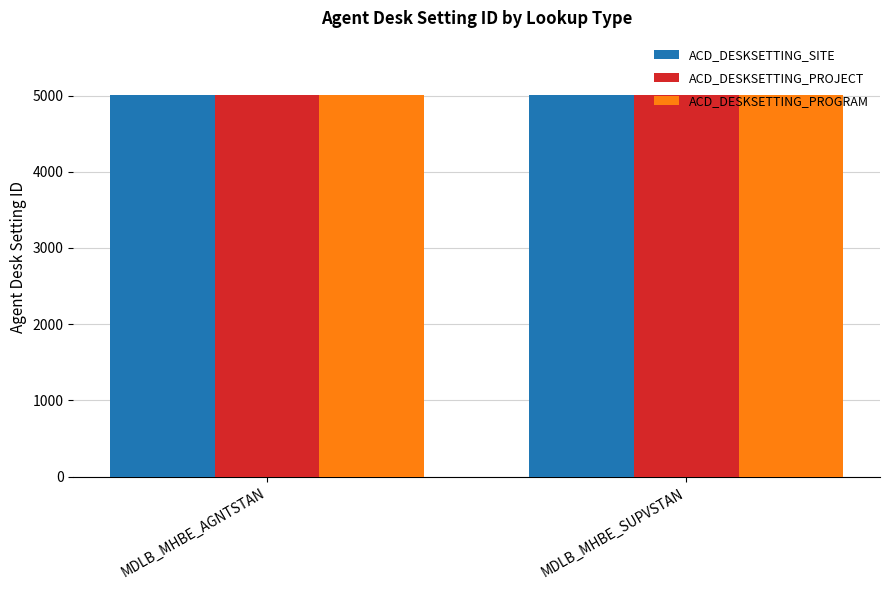

What is the total value across all series at MDLB_MHBE_AGNTSTAN?

15012